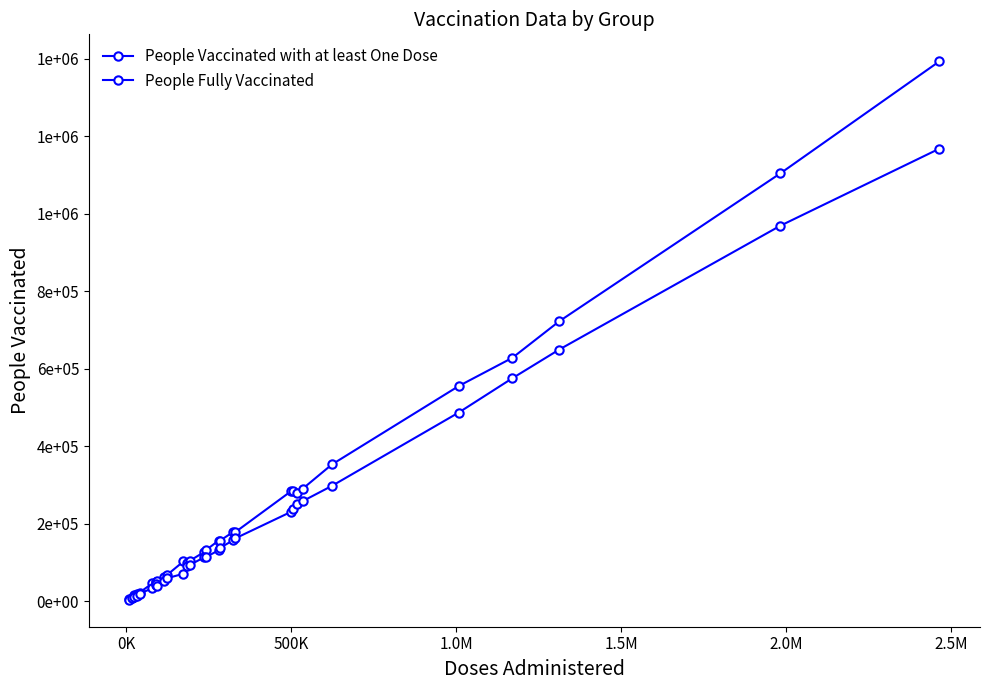

Does the chart have visible grid lines?

No